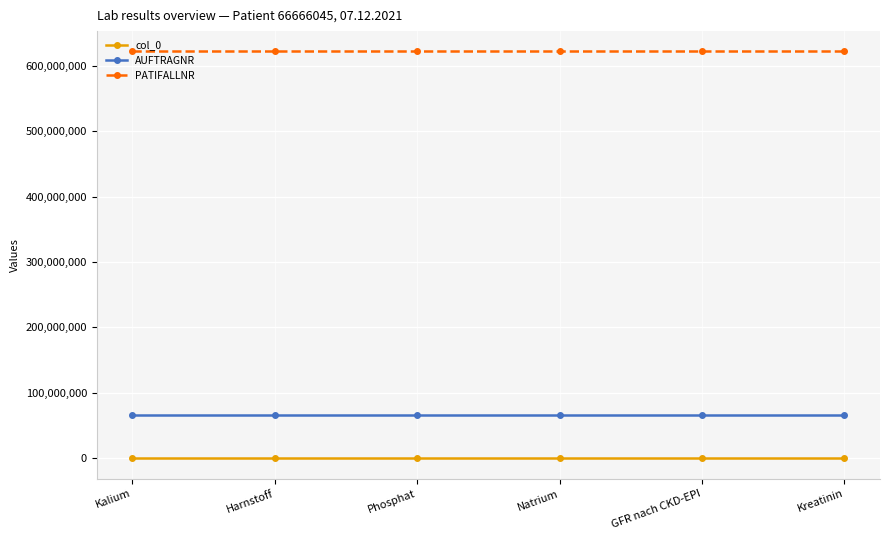

How many series are shown in this chart?

3